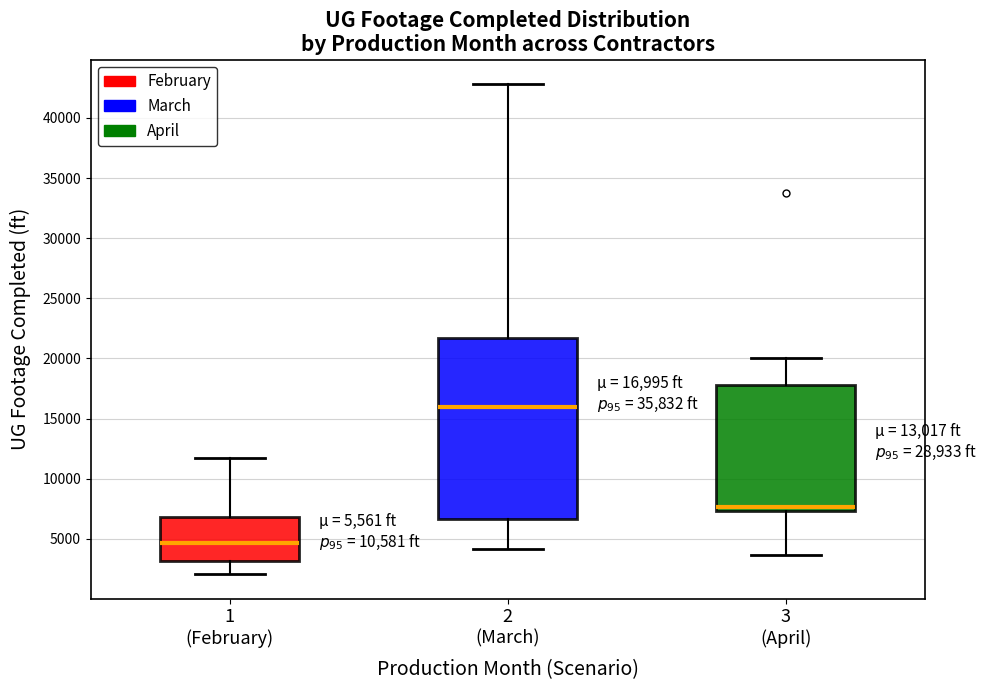

Which box has the highest median line?

2 (March)